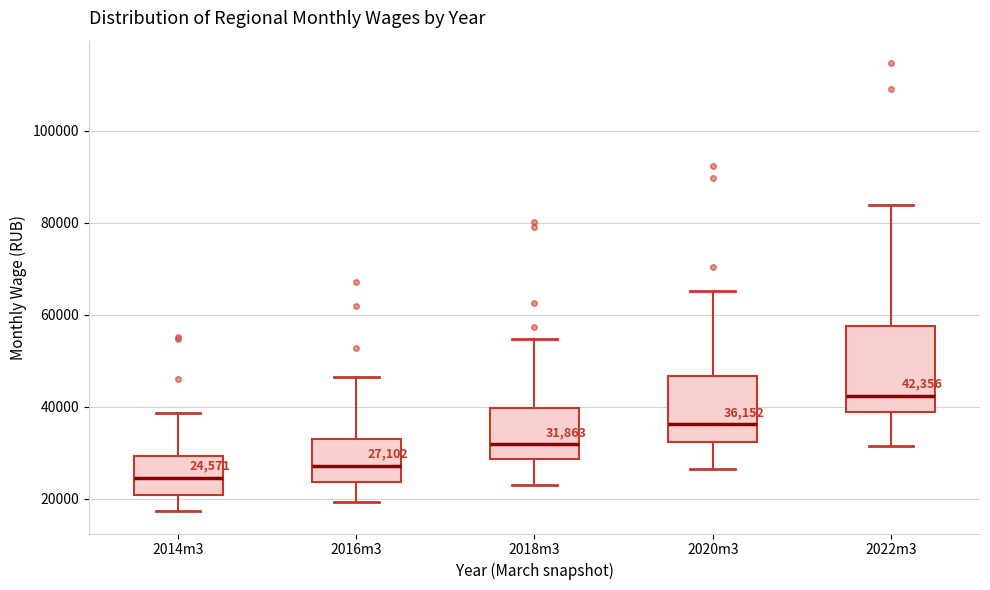

Which box has the lowest median line?

2014m3